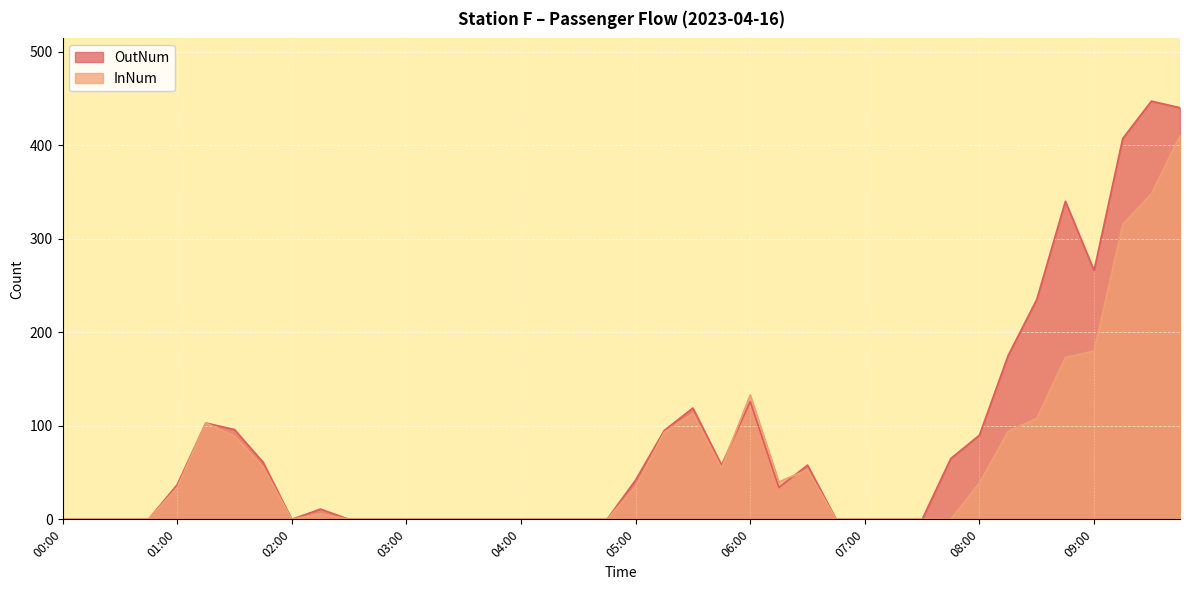

Which series changed the most between 05:15 and 08:45?

OutNum